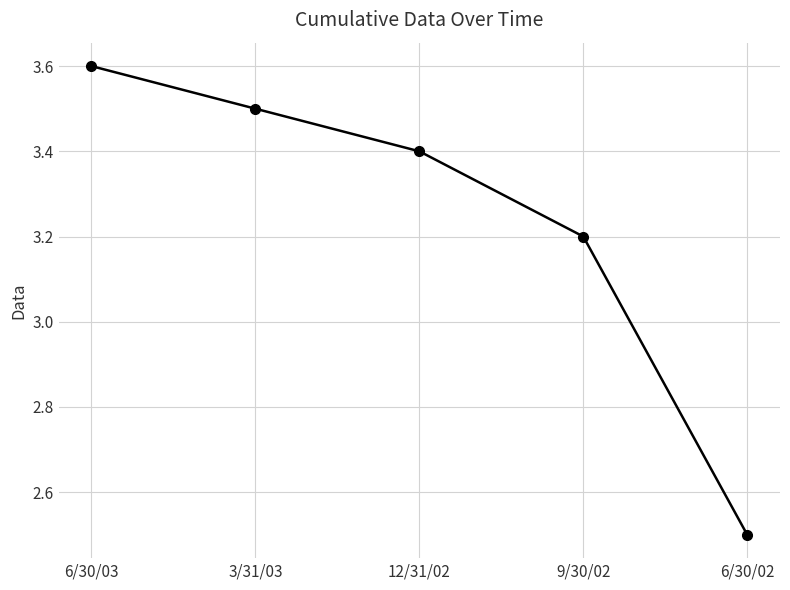

How many series are shown in this chart?

1